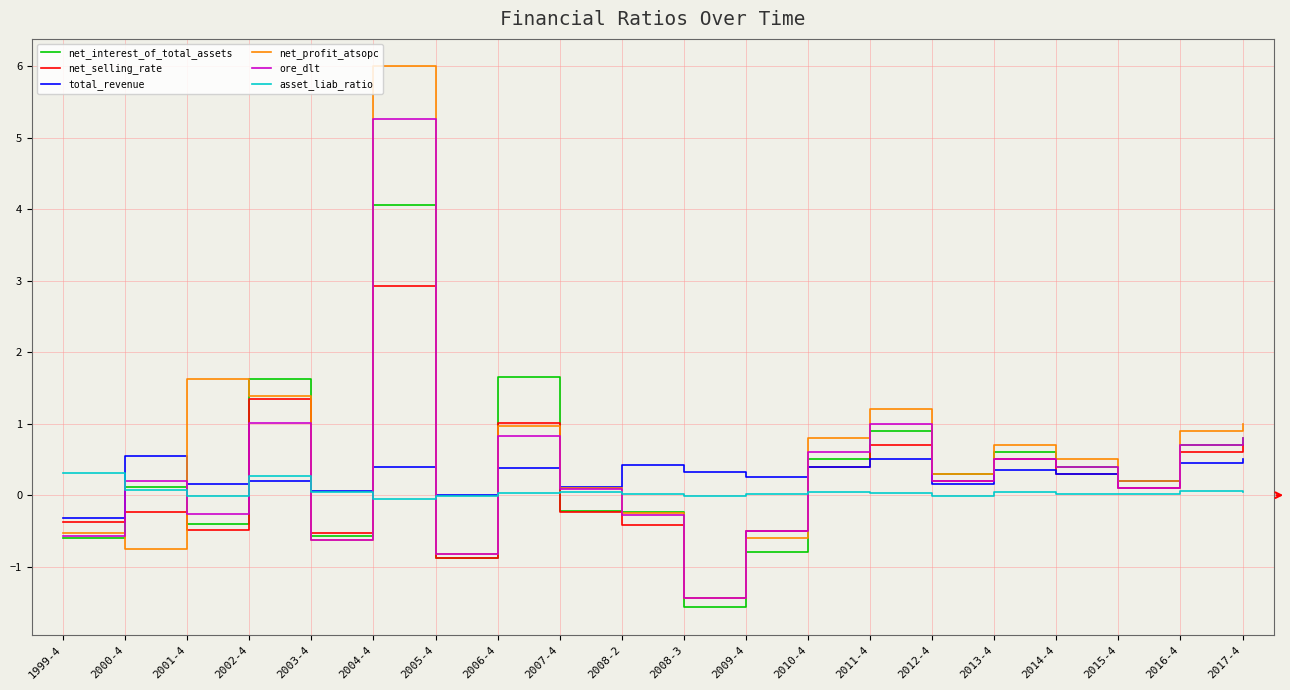

At which label does net_interest_of_total_assets reach its peak?

2004-4